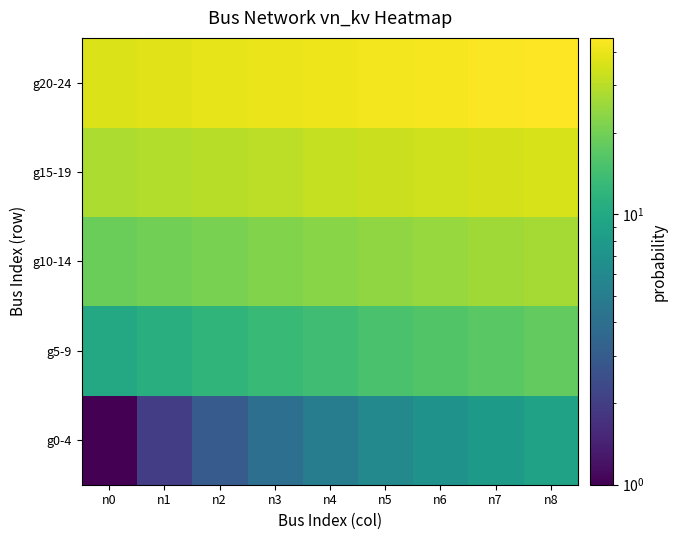

Rank the series by their maximum value, from highest to lowest.

g20-24, g15-19, g10-14, g5-9, g0-4